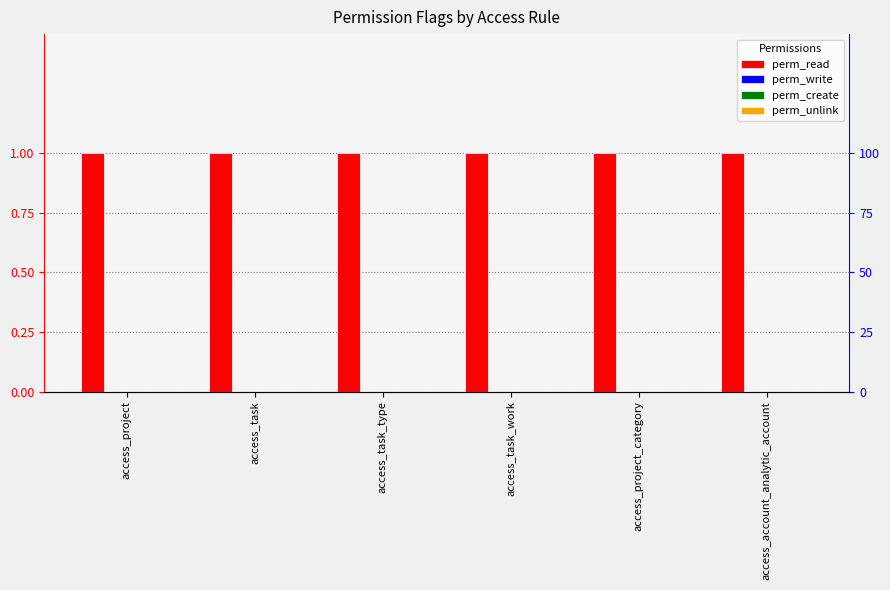

At how many categories does at least one series exceed 0?

6